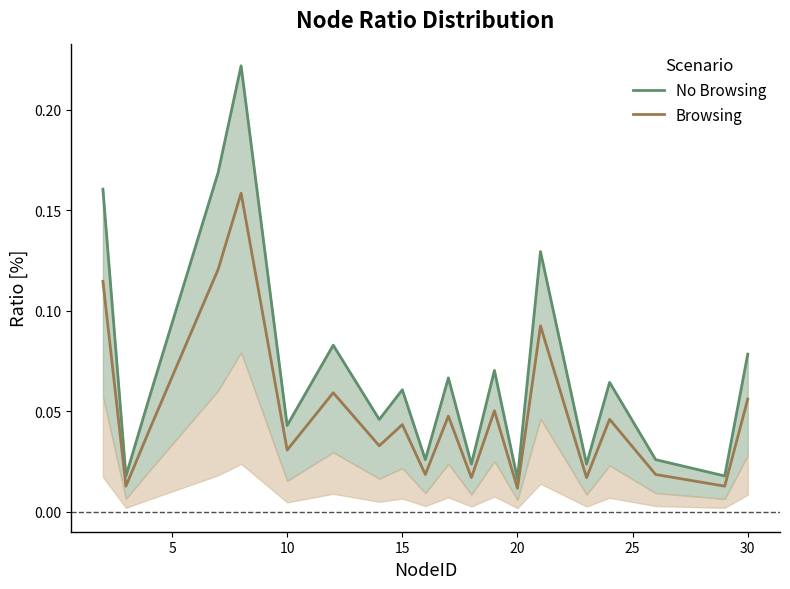

In Browsing, how many points are higher than both neighbors (excluding endpoints)?

7